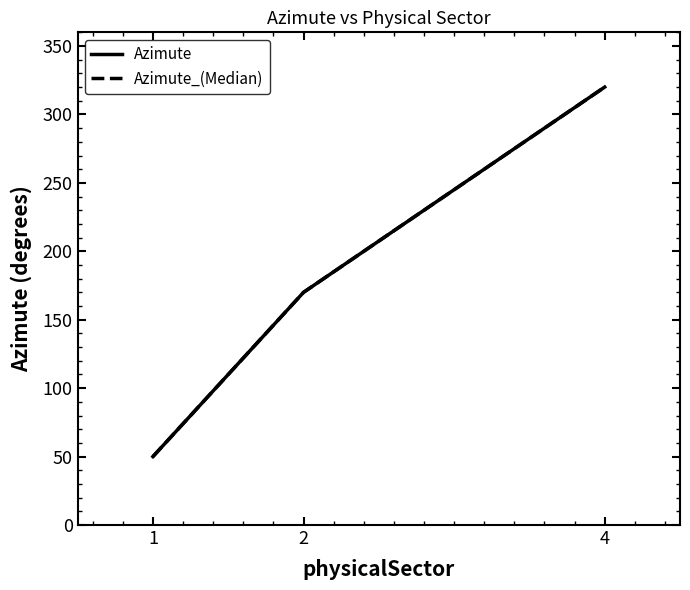

Does the chart have visible grid lines?

No